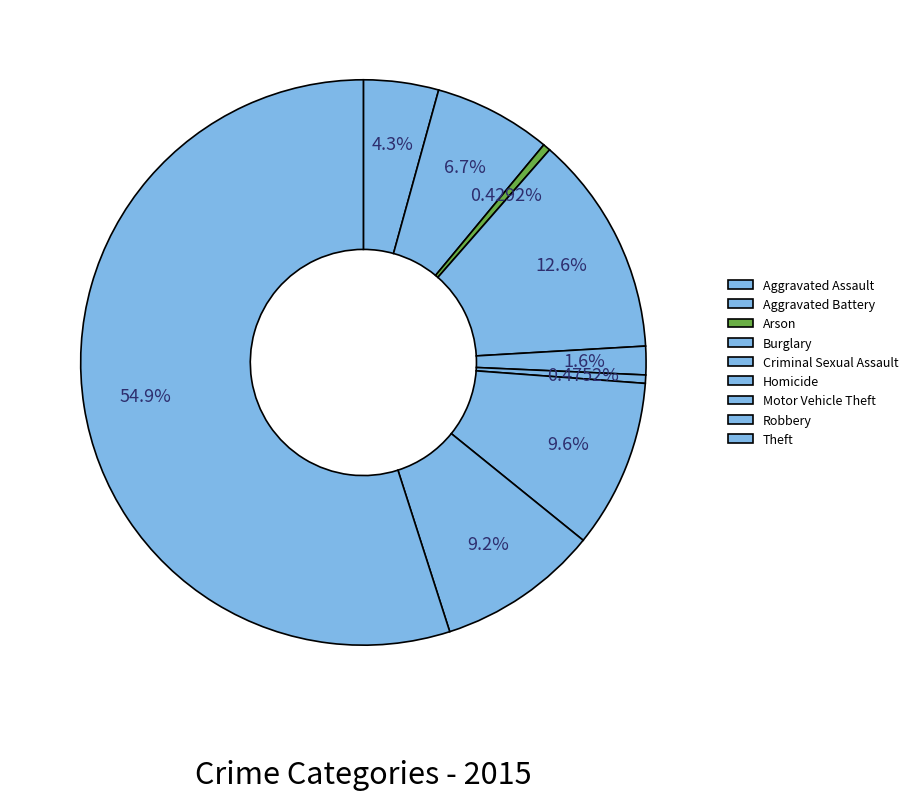

Does any single category account for the majority?

Yes